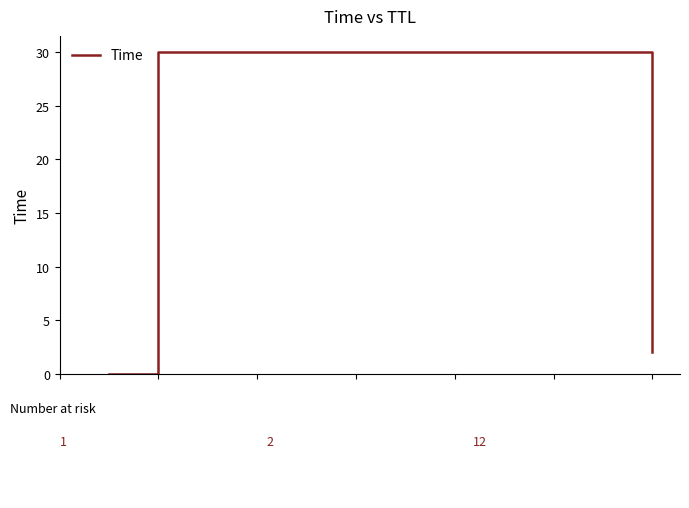

What is the difference between the maximum and minimum values?

30.0